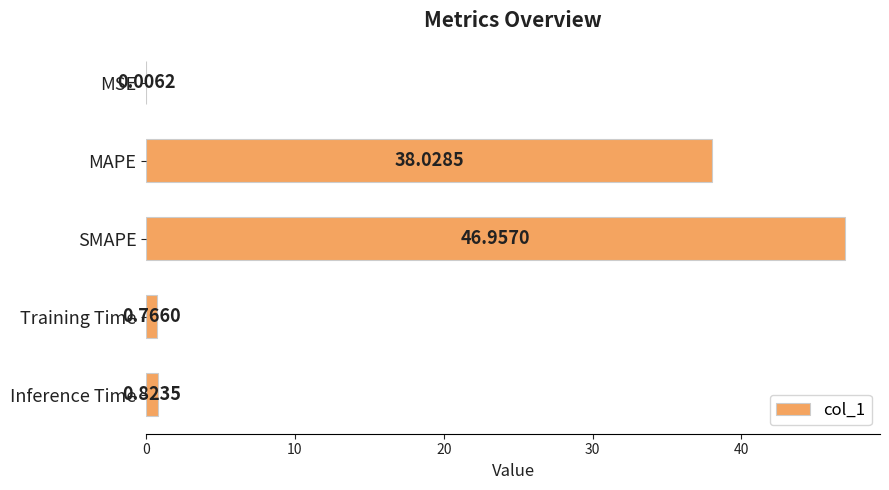

What is the sum of all values?

86.6